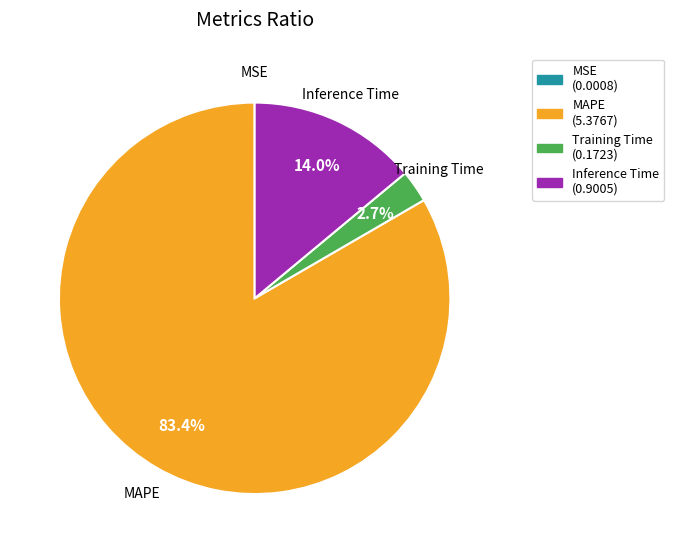

Is there any slice that represents more than half of the pie?

Yes